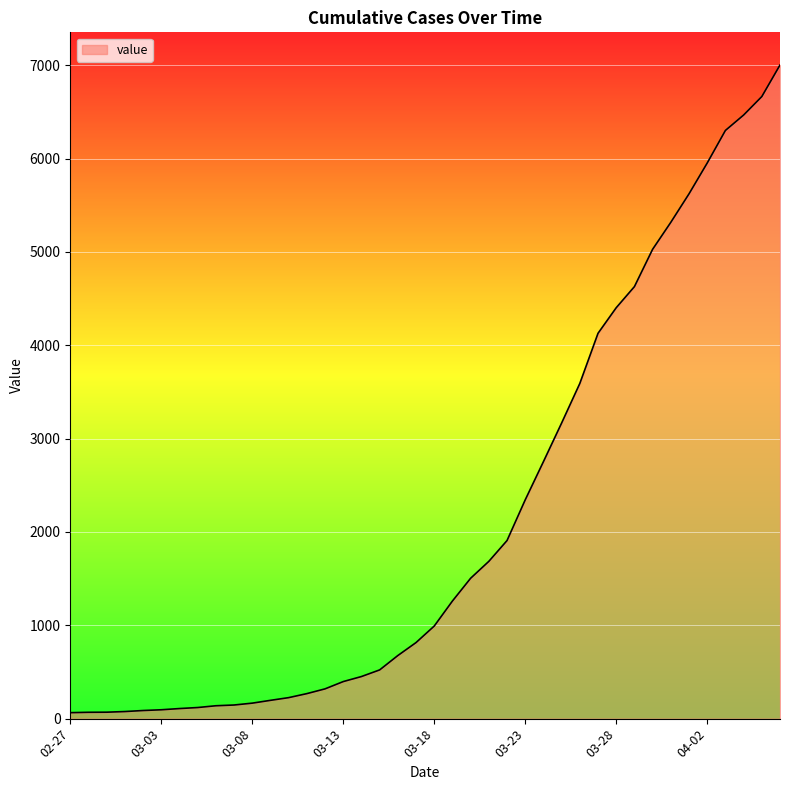

What is the difference between the maximum and minimum values?

6938